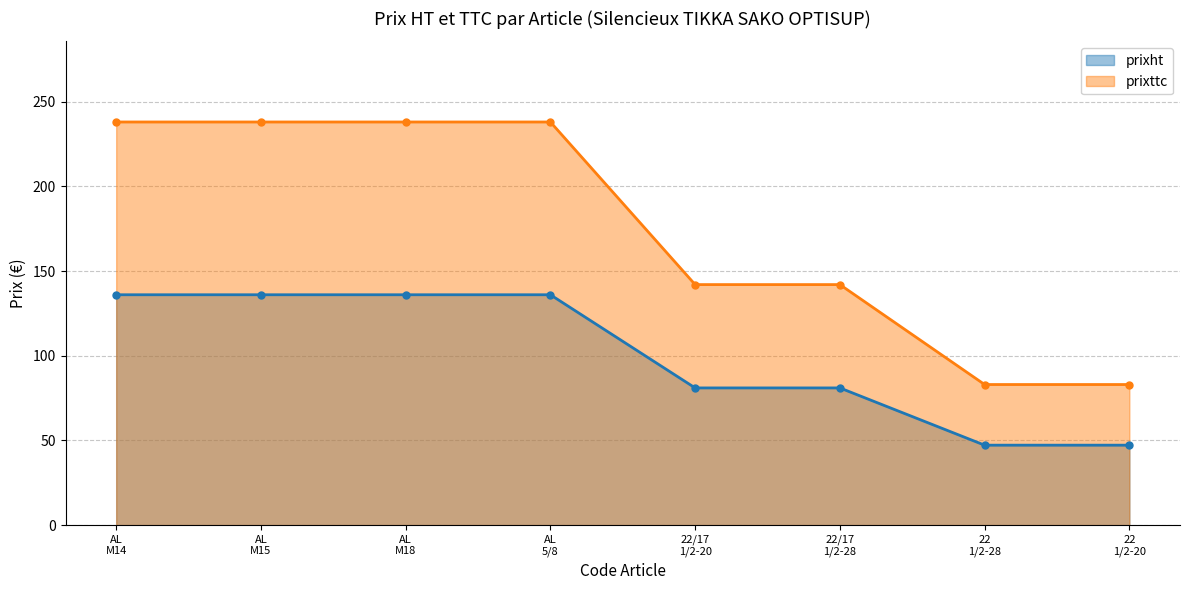

Rank the series by their maximum value, from highest to lowest.

prixttc, prixht